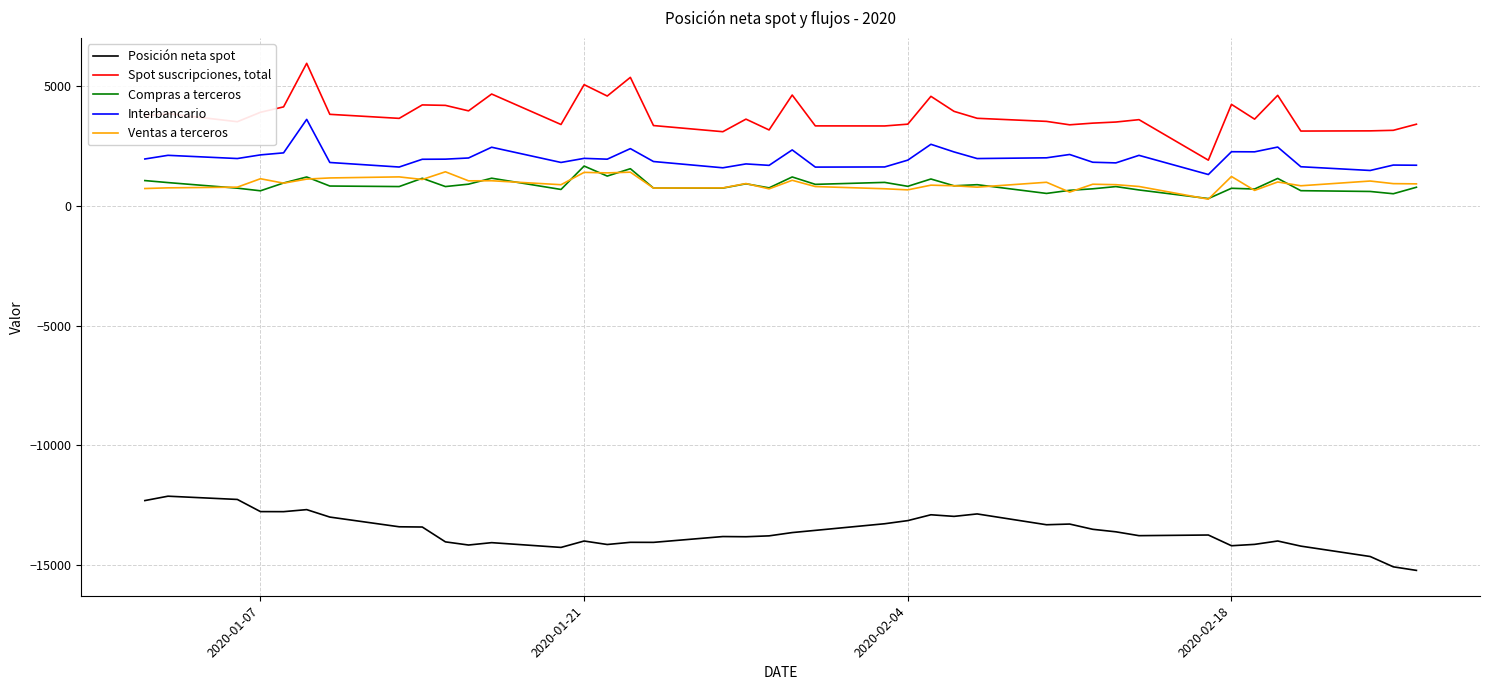

True or false: Posición neta spot and Spot suscripciones, total cross at least once.

False